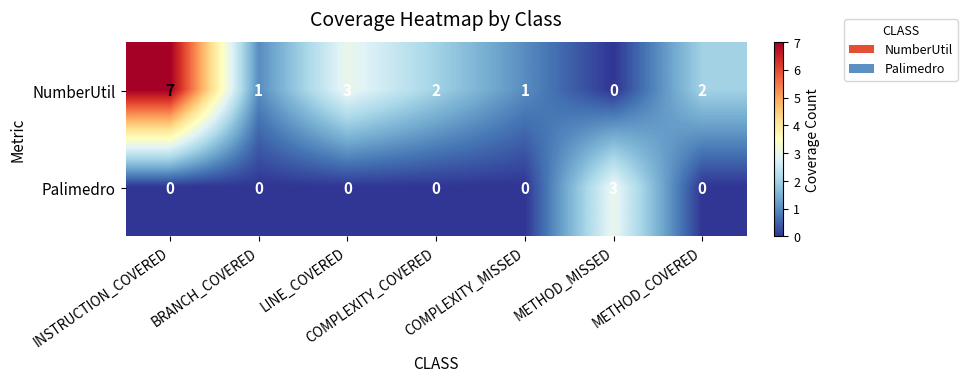

Which series has the widest spread of values?

NumberUtil